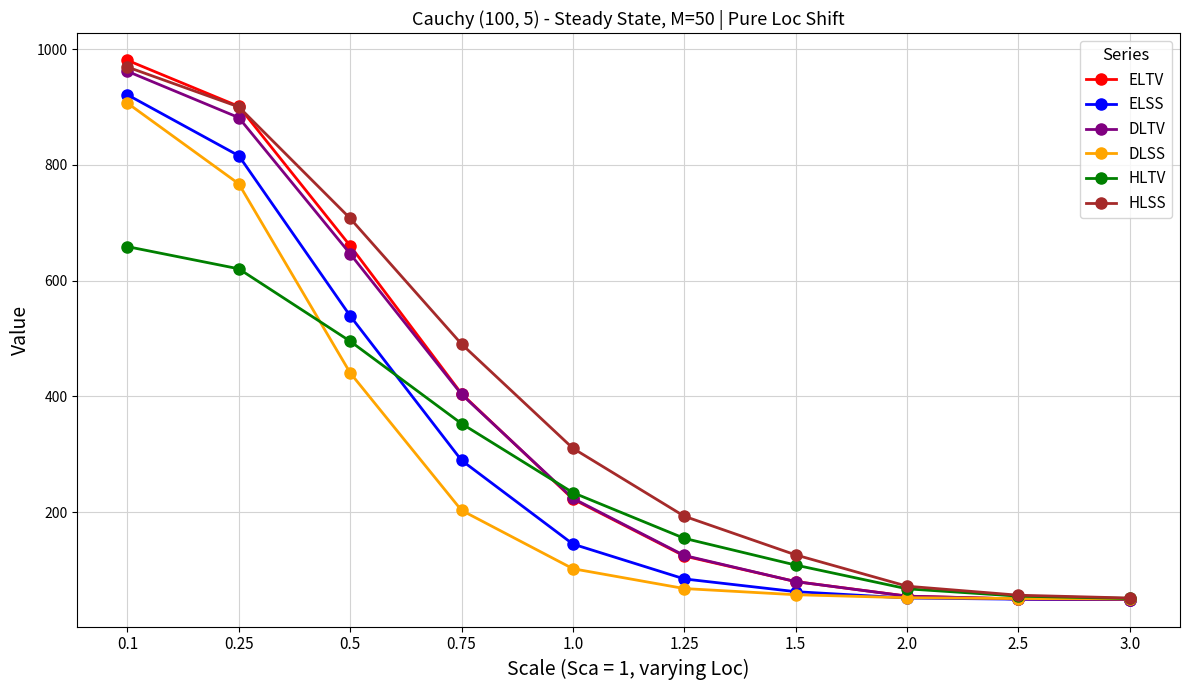

The value of ELTV at 1.0 is 319.8. True or false?

False